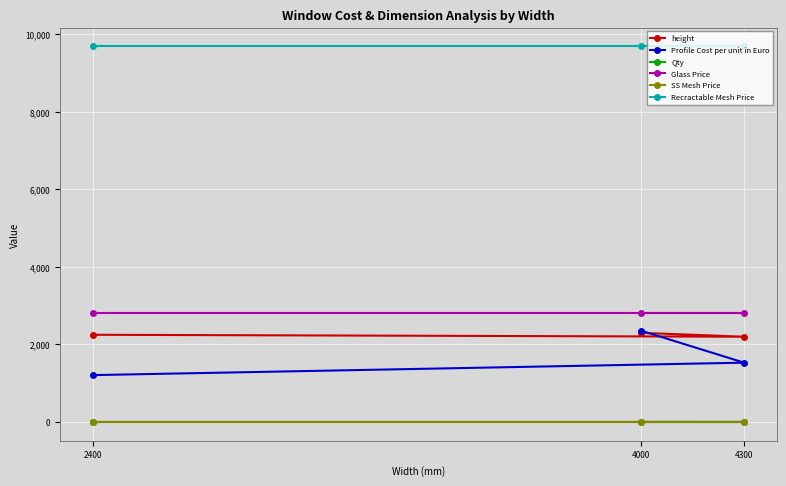

List the series in order of their peak value, lowest first.

SS Mesh Price, Qty, height, Profile Cost per unit in Euro, Glass Price, Recractable Mesh Price